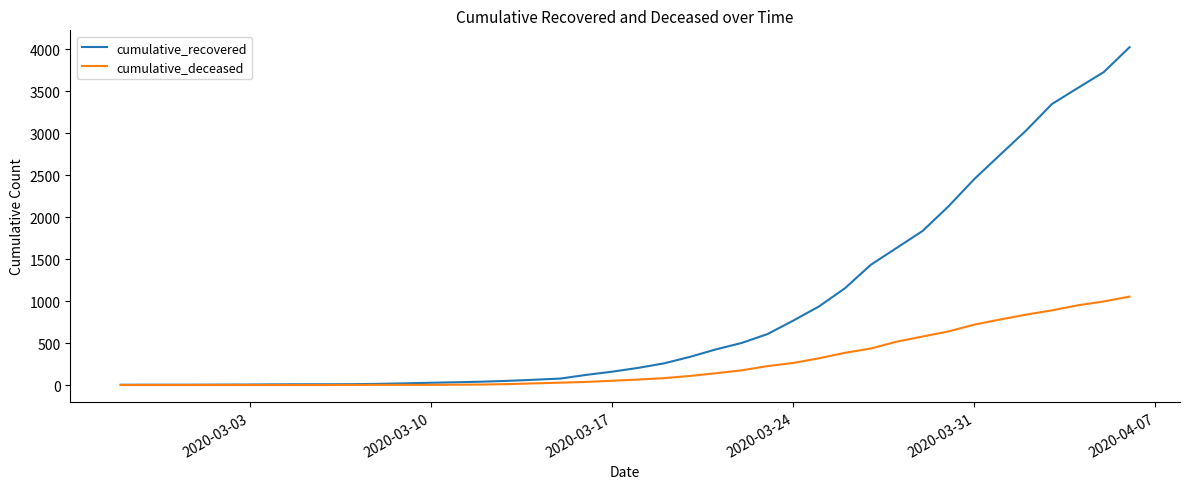

What is the maximum value for cumulative_deceased?

1054